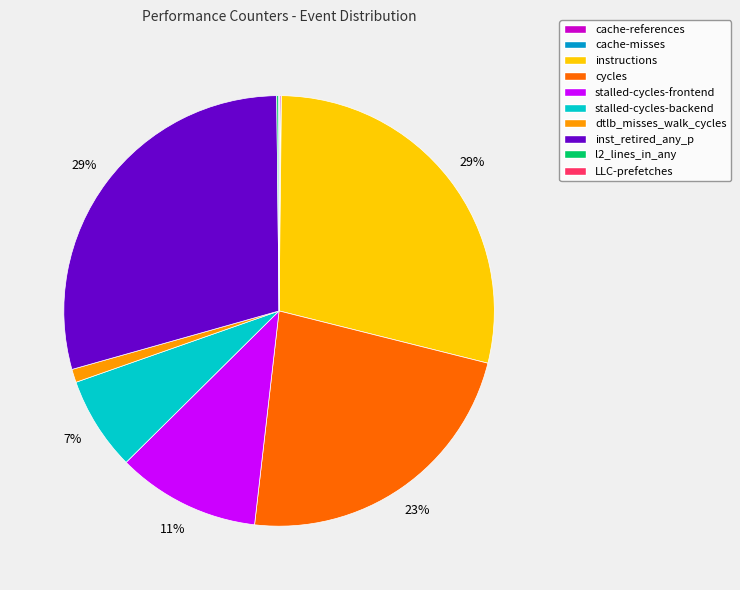

Is the sum of instructions and dtlb_misses_walk_cycles greater than half?

No